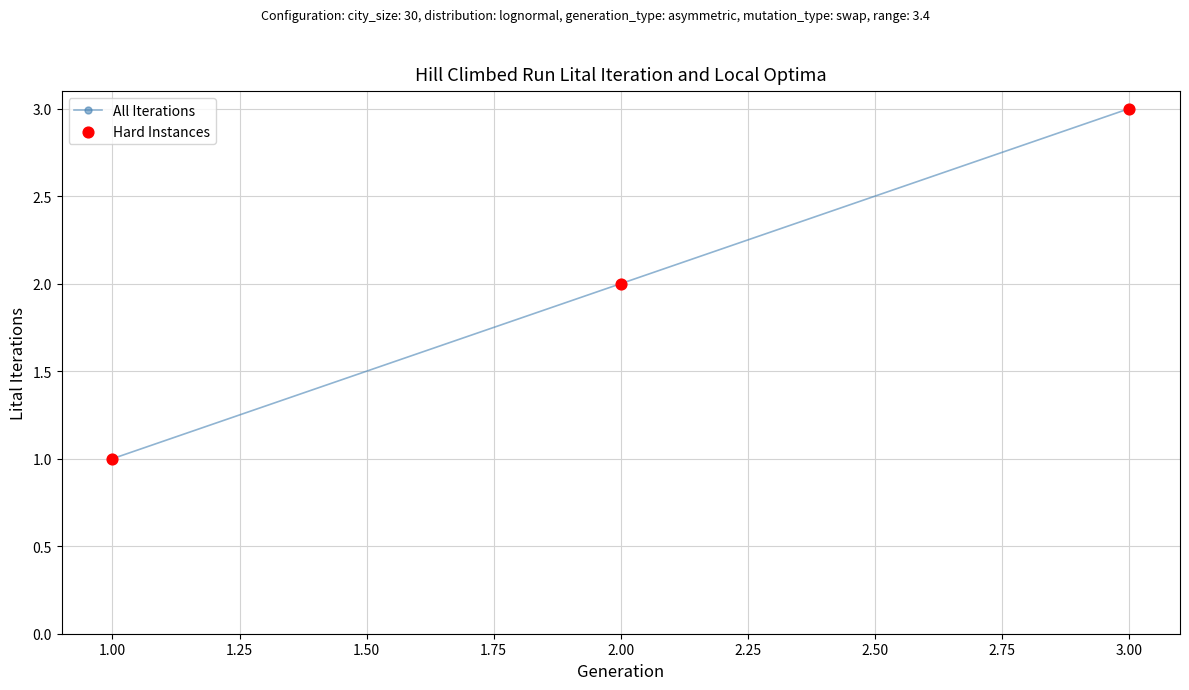

Approximately how many times larger is the value at 1.00 compared to 3.00?

0.3